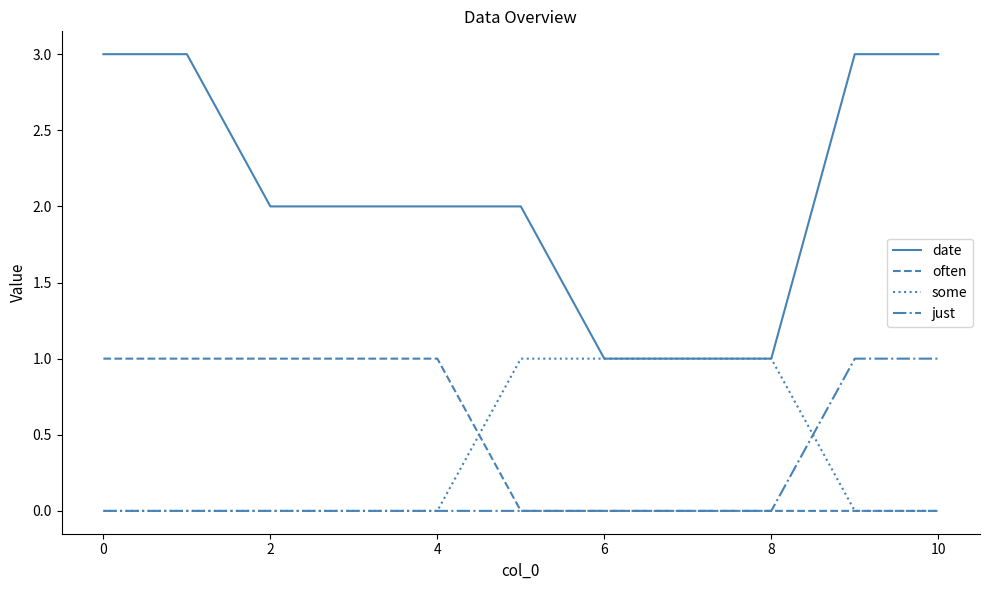

Which series has the widest spread of values?

date